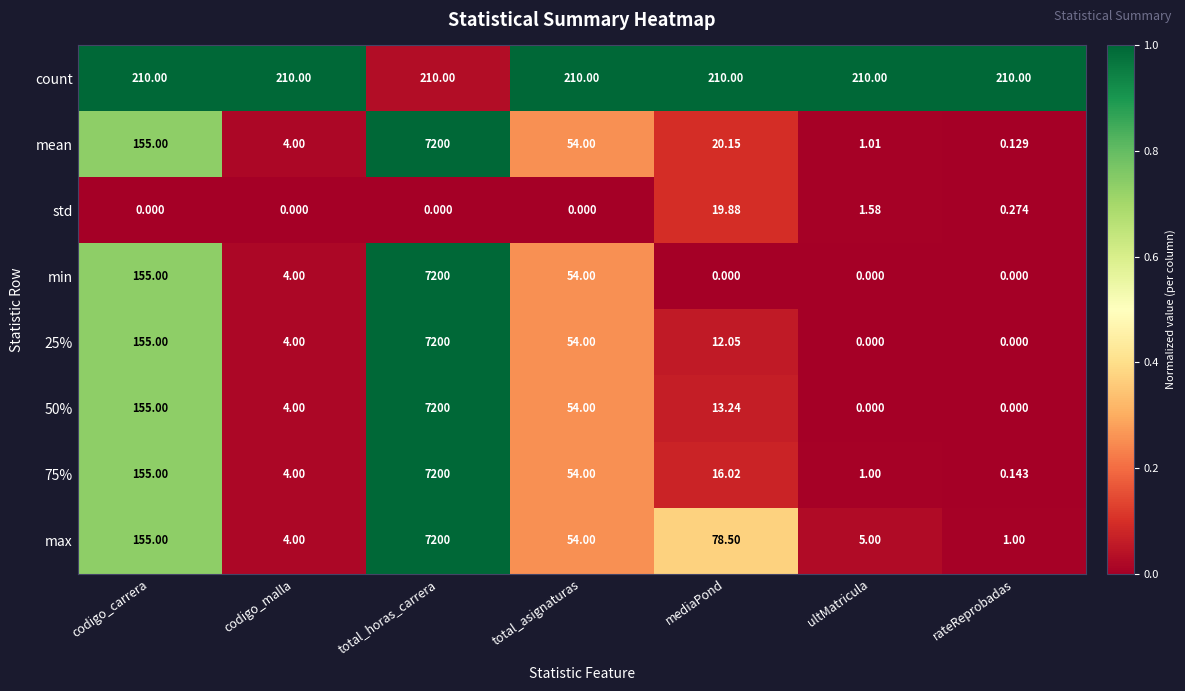

Which label corresponds to the largest value in the chart?

total_horas_carrera